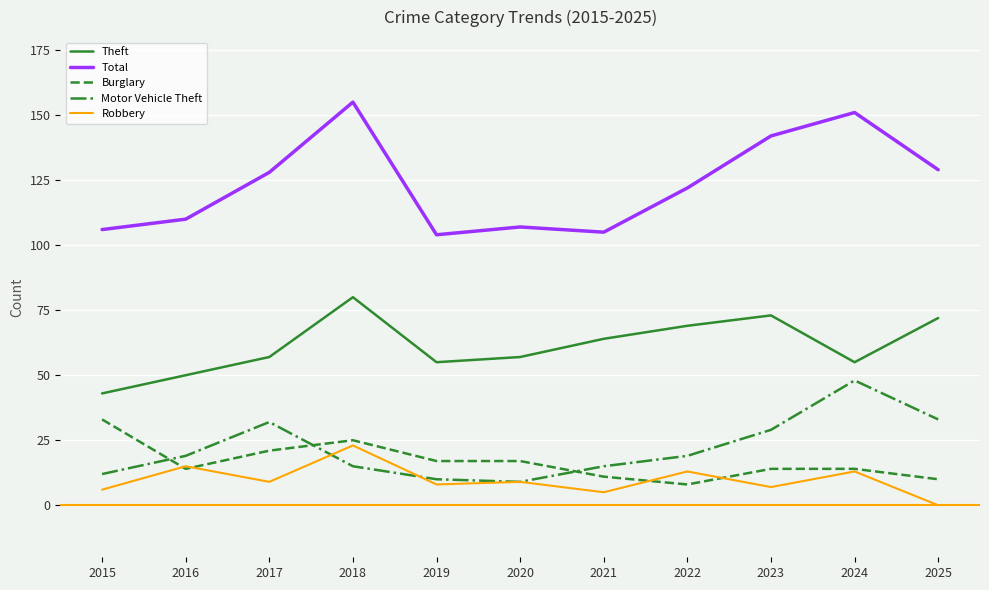

At which label does Burglary first exceed 14?

2015